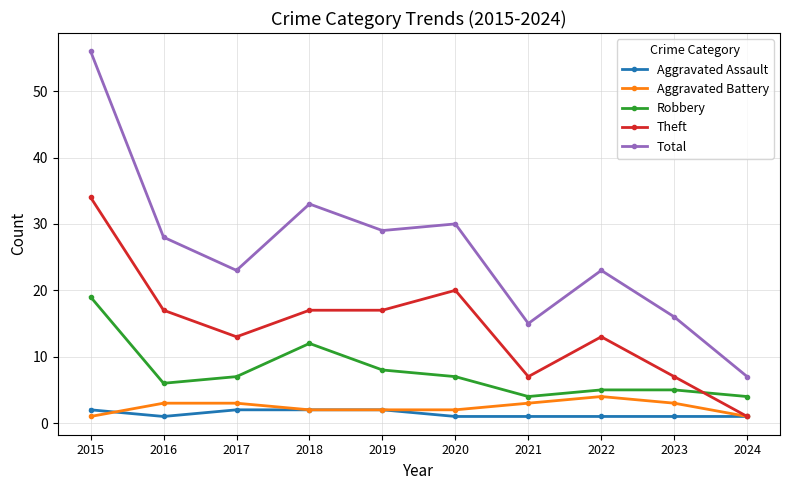

Is the value of Aggravated Assault at 2018 greater than the value of Total at 2021?

No